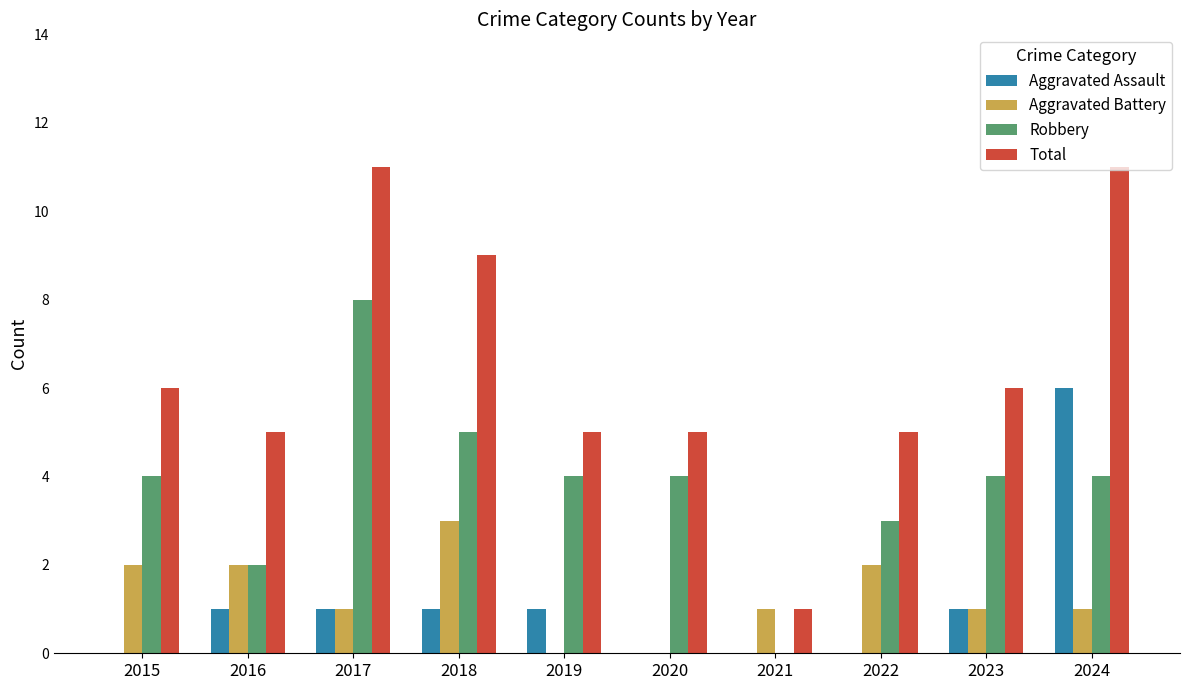

What is the sum of all Robbery values?

38